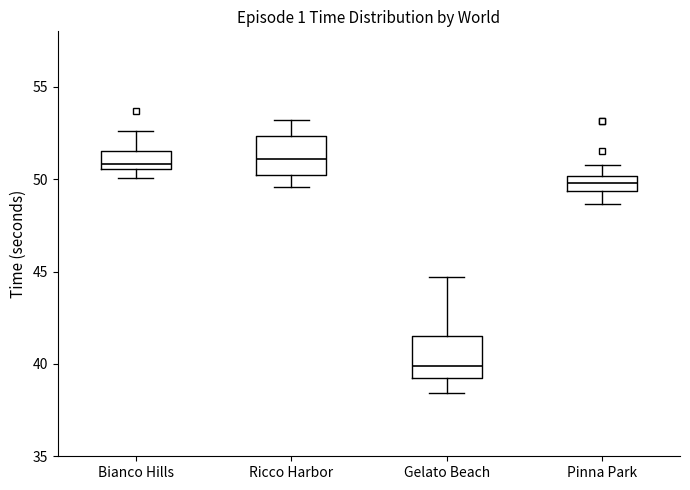

Reading left to right, transcribe this box plot: for each box, give where its median line is, the range the box spans, and where its two whiskers end, as read against the y-axis. The values are not printed on the chart, so give them approximately, as read against the axis.

Bianco Hills: median 51.0, box 50.5 to 51.5, whiskers 50.0 to 52.5
Ricco Harbor: median 51.0, box 50.0 to 52.5, whiskers 49.5 to 53.0
Gelato Beach: median 40.0, box 39.0 to 41.5, whiskers 38.5 to 44.5
Pinna Park: median 50.0 (inside the box), box 49.5 to 50.0, whiskers 48.5 to 51.0